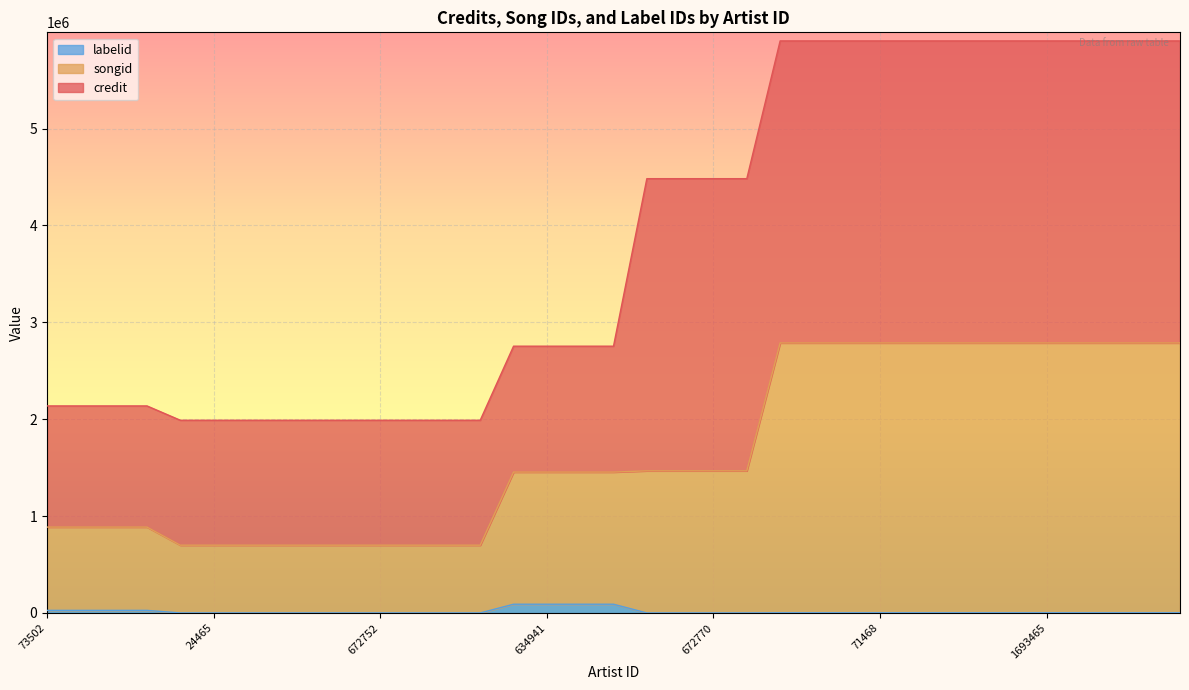

What are all the series names shown in the legend?

labelid, songid, credit